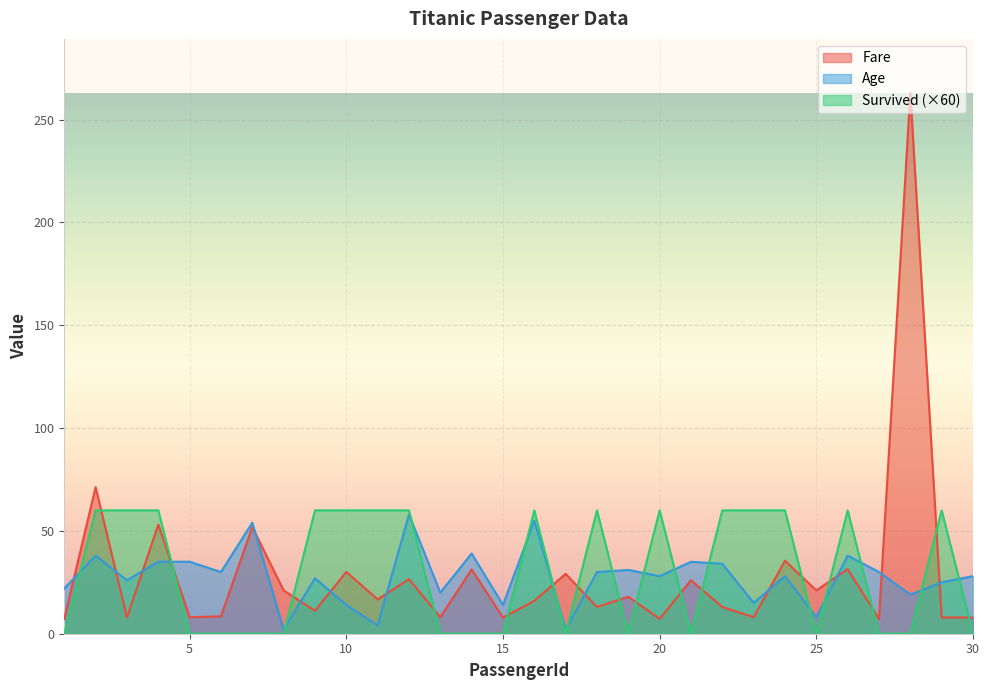

At which category does the chart reach its peak across all series?

28